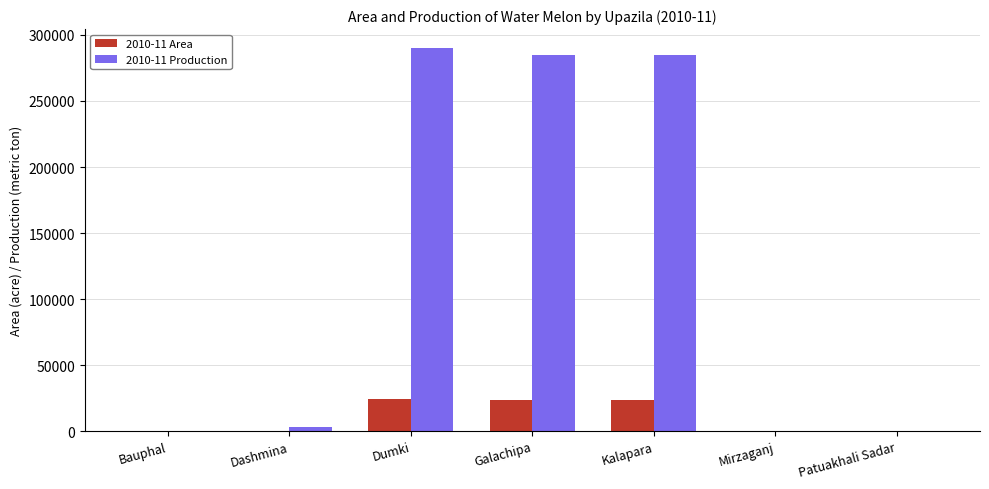

Which series has the largest total across all categories?

2010-11 Production